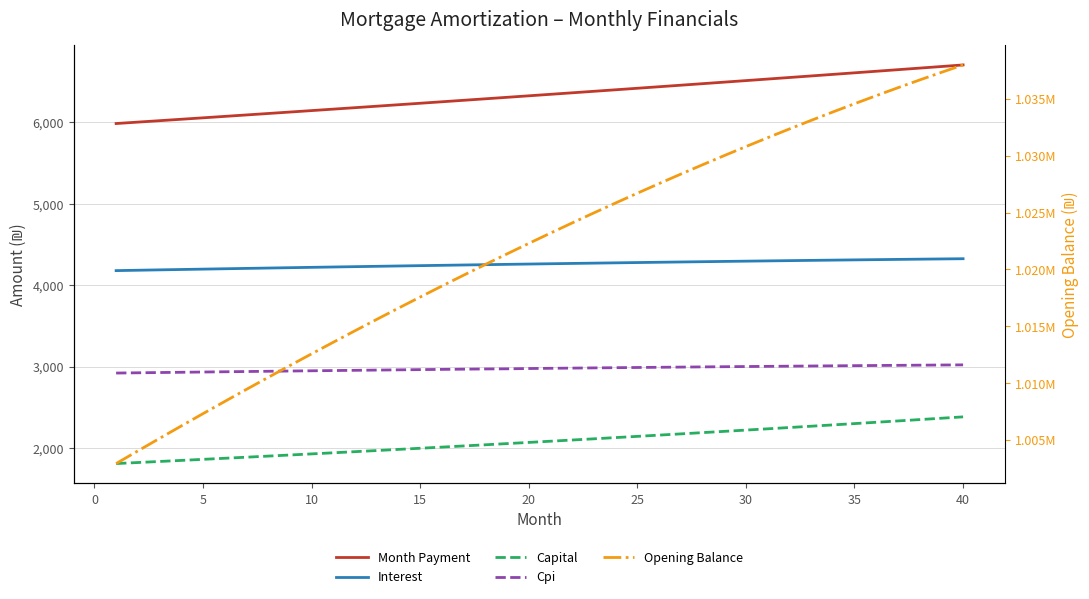

How many values in the Cpi series exceed 2978?

20